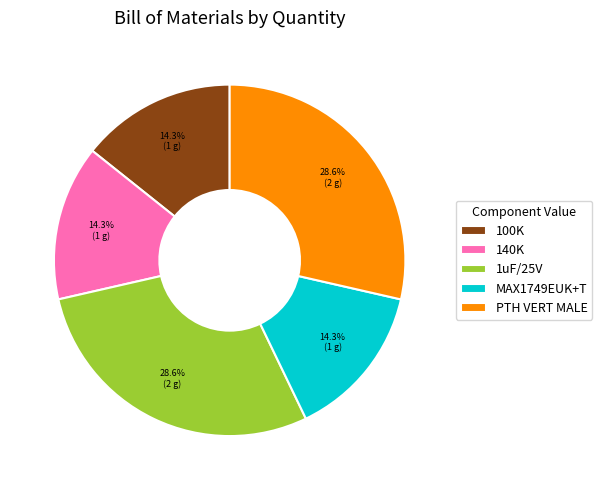

Count the number of slices in the pie.

5